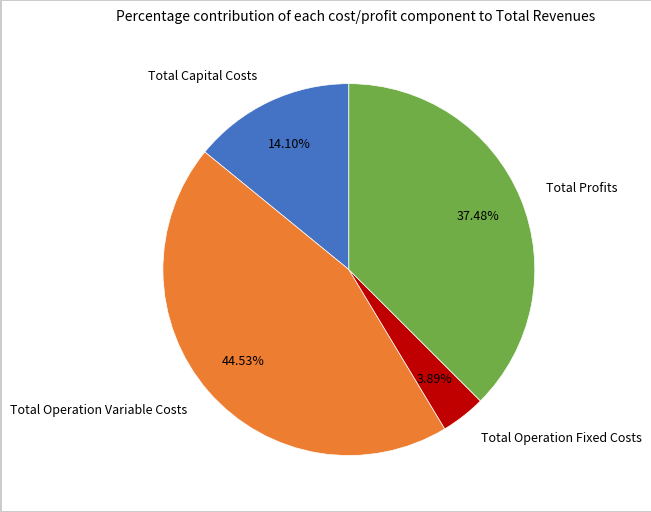

Which has a higher value, Total Operation Fixed Costs or Total Operation Variable Costs?

Total Operation Variable Costs